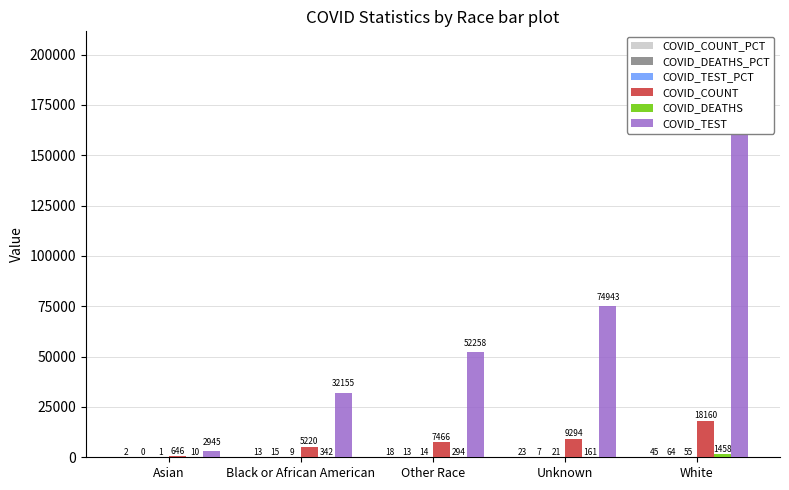

Reading left to right, extract all data points from this chart.

COVID_COUNT_PCT: Asian=1.6	Black or African American=12.8	Other Race=18.3	Unknown=22.8	White=44.5
COVID_DEATHS_PCT: Asian=0.4	Black or African American=15.1	Other Race=13.0	Unknown=7.1	White=64.4
COVID_TEST_PCT: Asian=0.8	Black or African American=8.8	Other Race=14.4	Unknown=20.6	White=55.4
COVID_COUNT: Asian=646.0	Black or African American=5220.0	Other Race=7466.0	Unknown=9294.0	White=18160.0
COVID_DEATHS: Asian=10.0	Black or African American=342.0	Other Race=294.0	Unknown=161.0	White=1458.0
COVID_TEST: Asian=2945.0	Black or African American=32155.0	Other Race=52258.0	Unknown=74943.0	White=201444.0